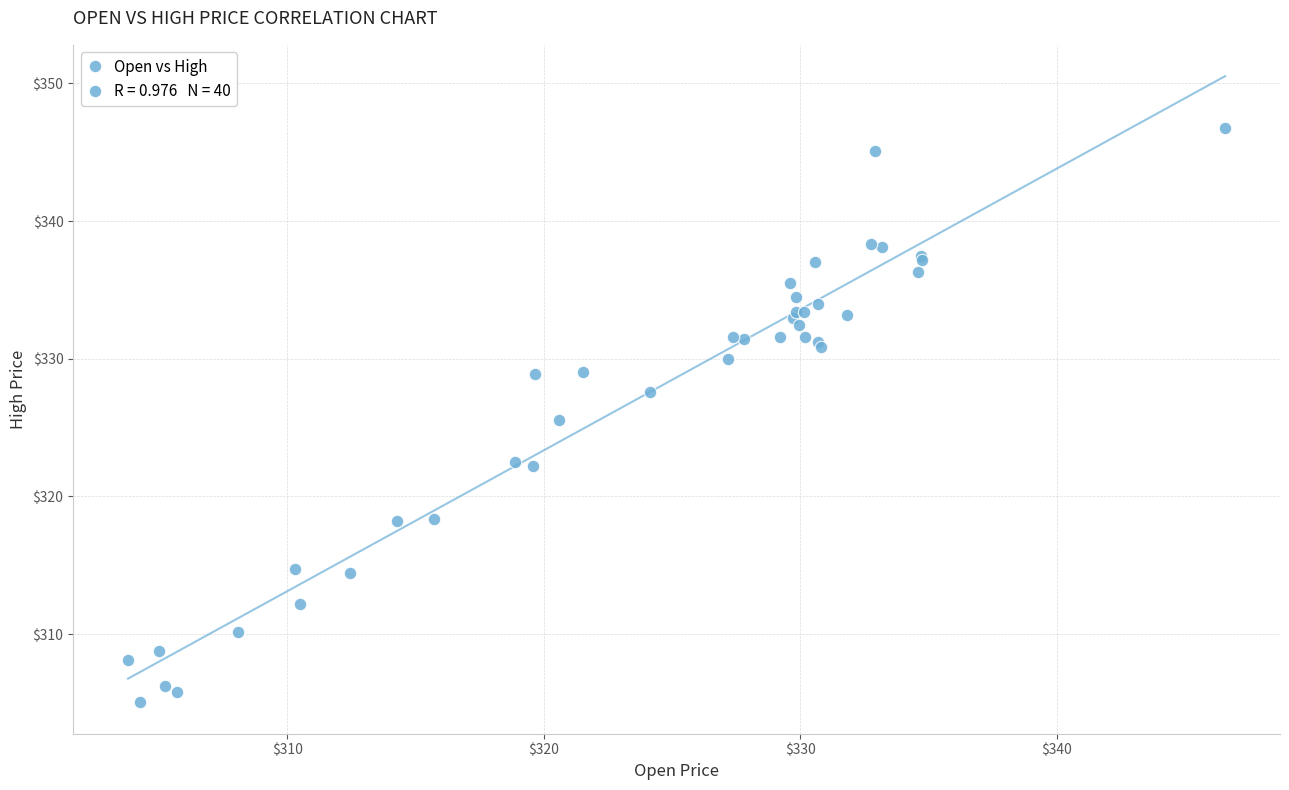

What Y value in the scatter plot is closest to 325?

325.5